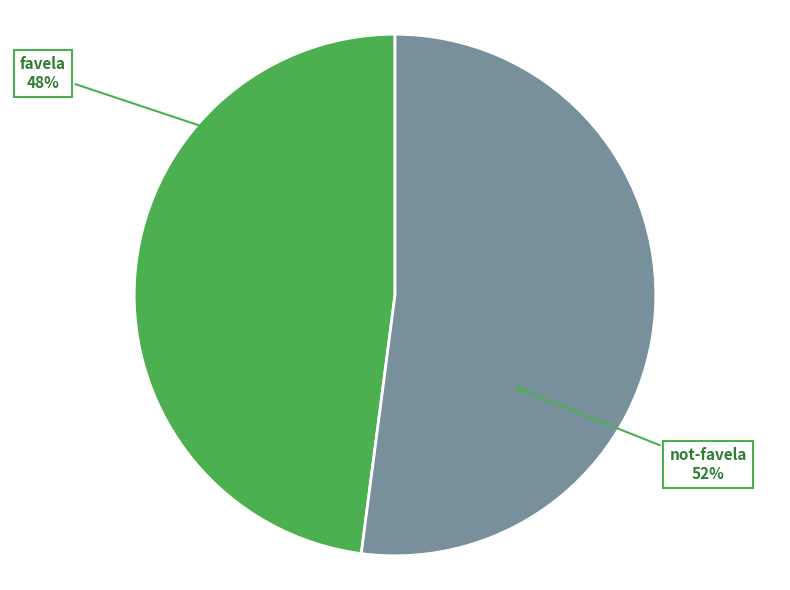

What percentage is the favela slice, to the nearest percent?

48%